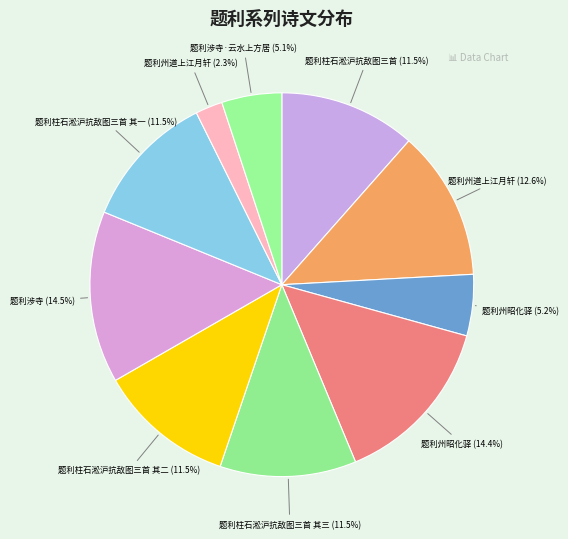

How many segments does this pie chart have?

10